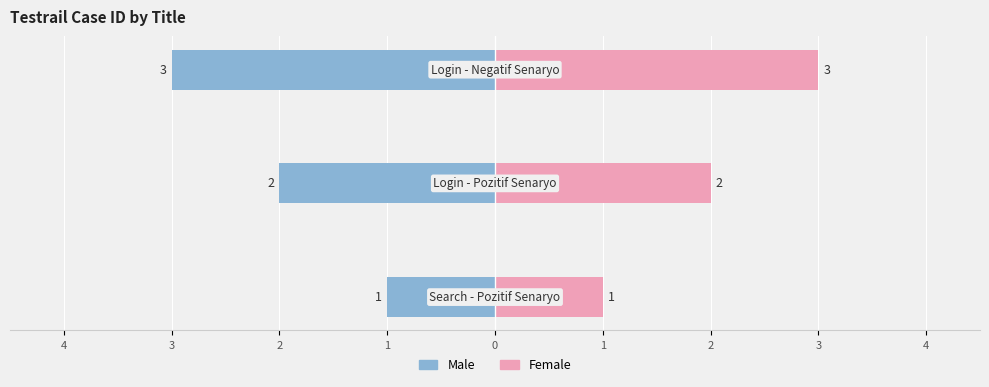

What is the lowest value of the Female series?

1